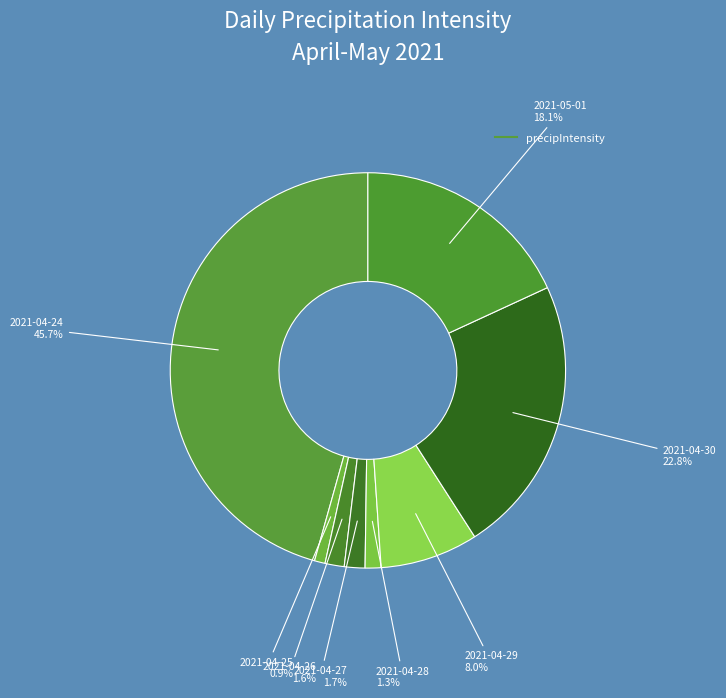

How many slices are in this pie chart?

8